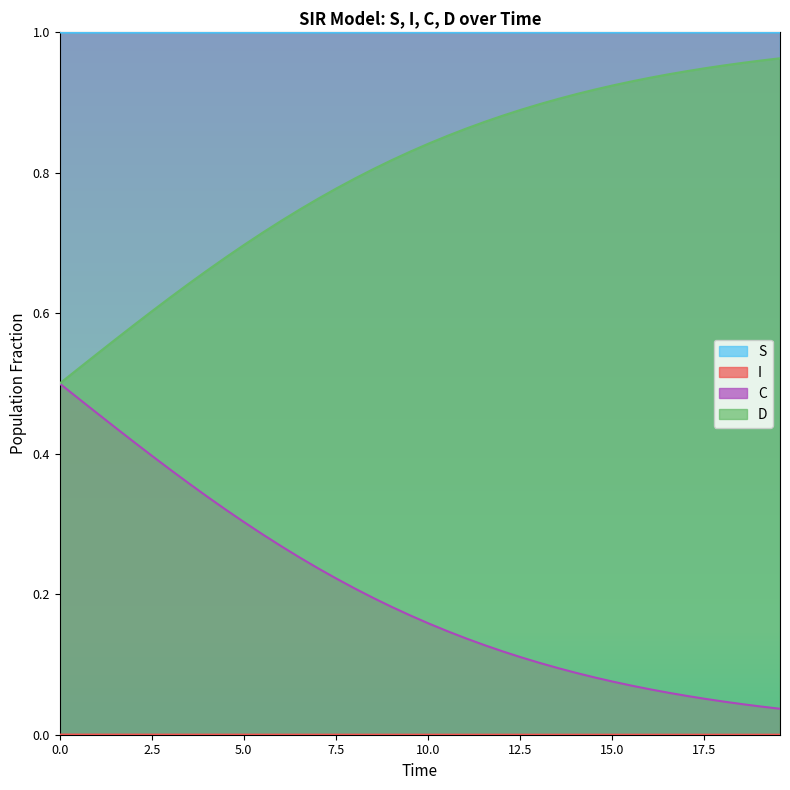

Is it true that D equals 0.9 at 2.0066889632107023?

False